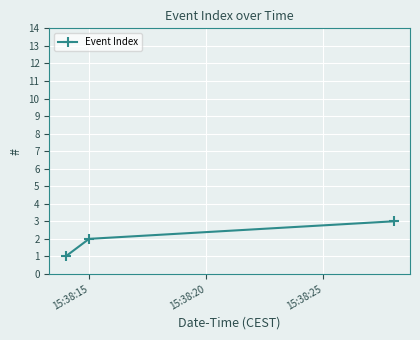

What is the difference between the second highest and minimum values?

1